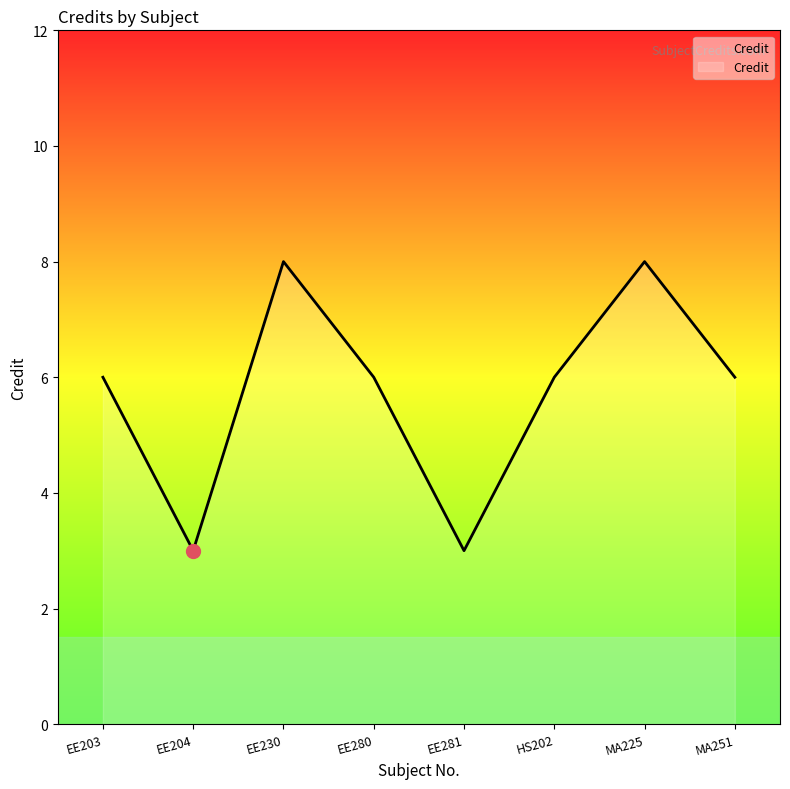

What position from the right is EE280?

5